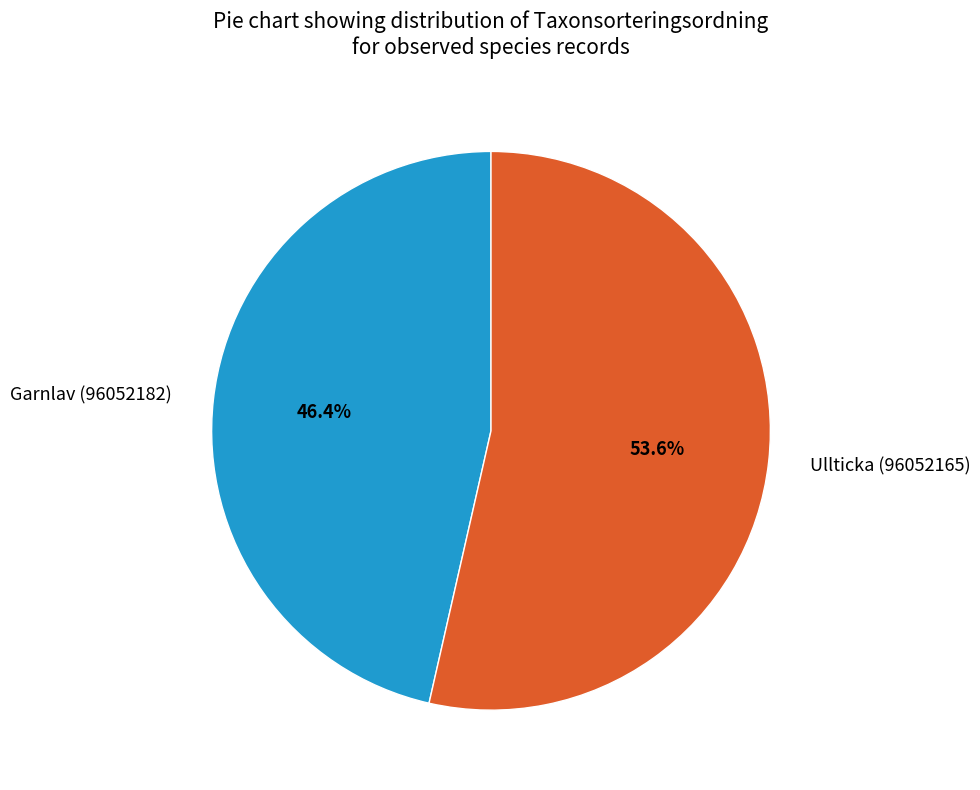

Which category accounts for the majority?

Ullticka (96052165)